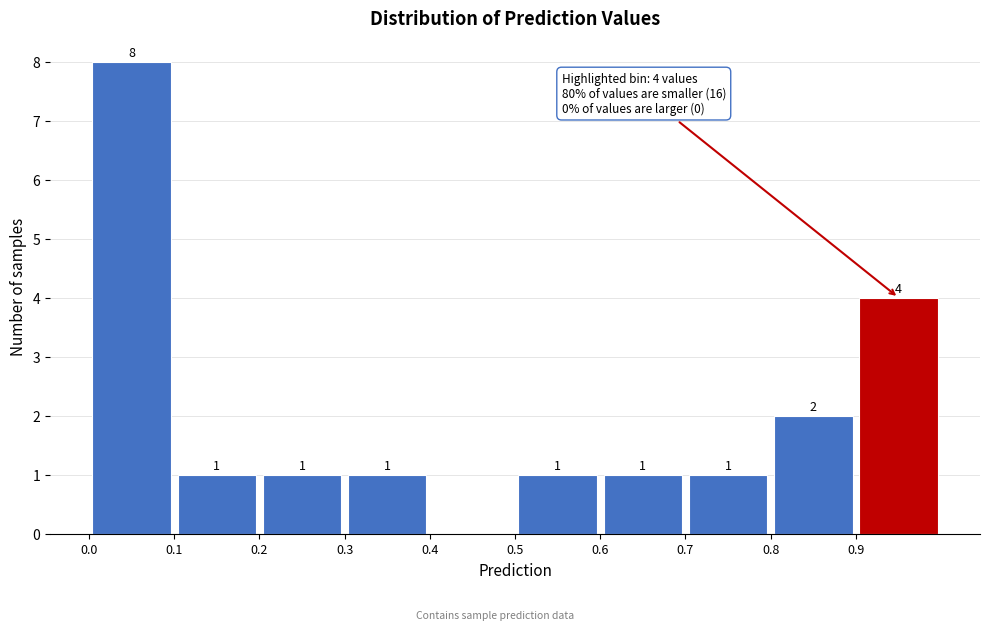

Which range on the x-axis has the tallest bar?

0.0 to 0.1